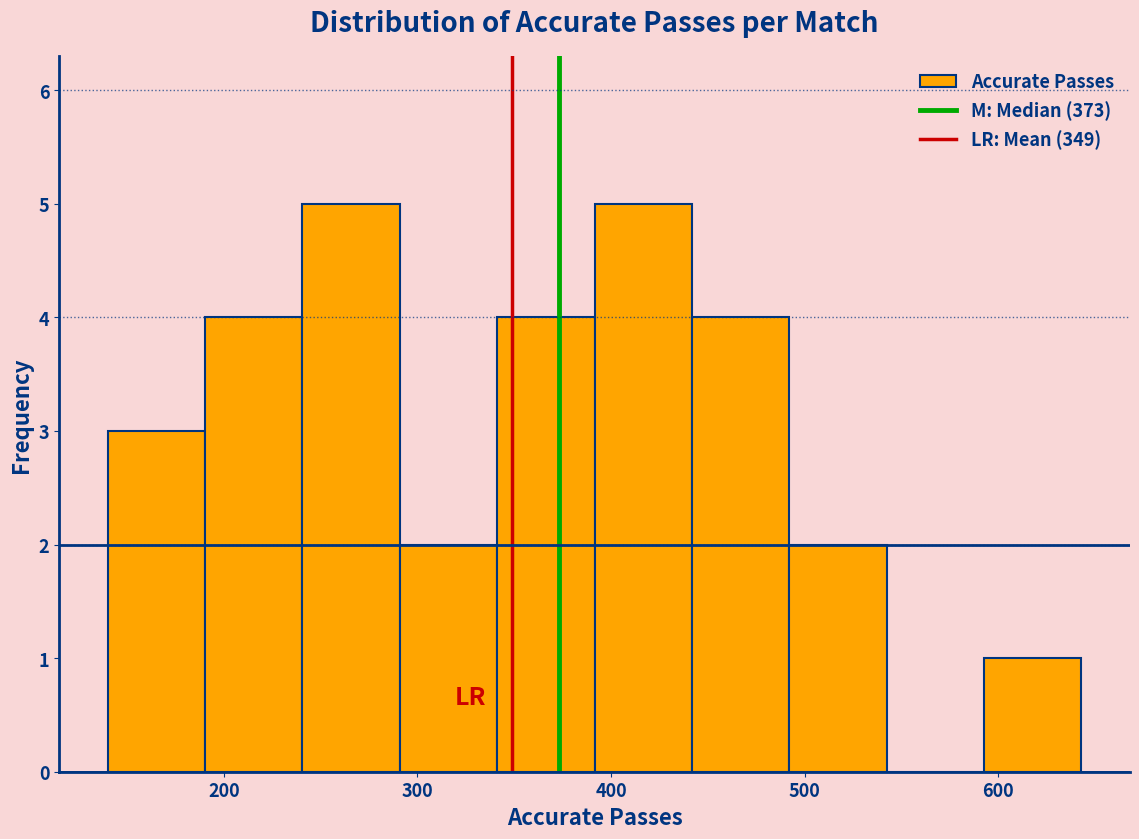

How tall is the bar that spans 190 to 240 on the x-axis? Neither the bar edges nor the heights are printed on the chart, so give them approximately, as read against the axes.

4